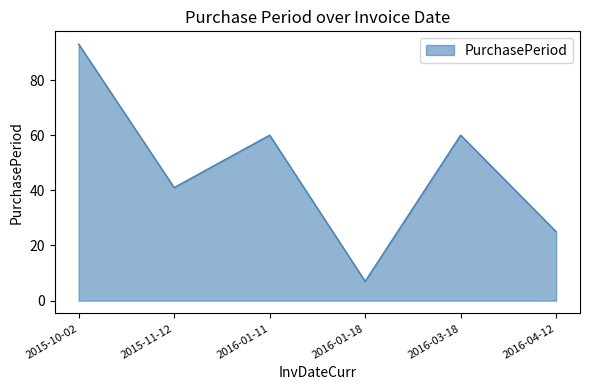

At which label is the value closest to 50?

2015-11-12